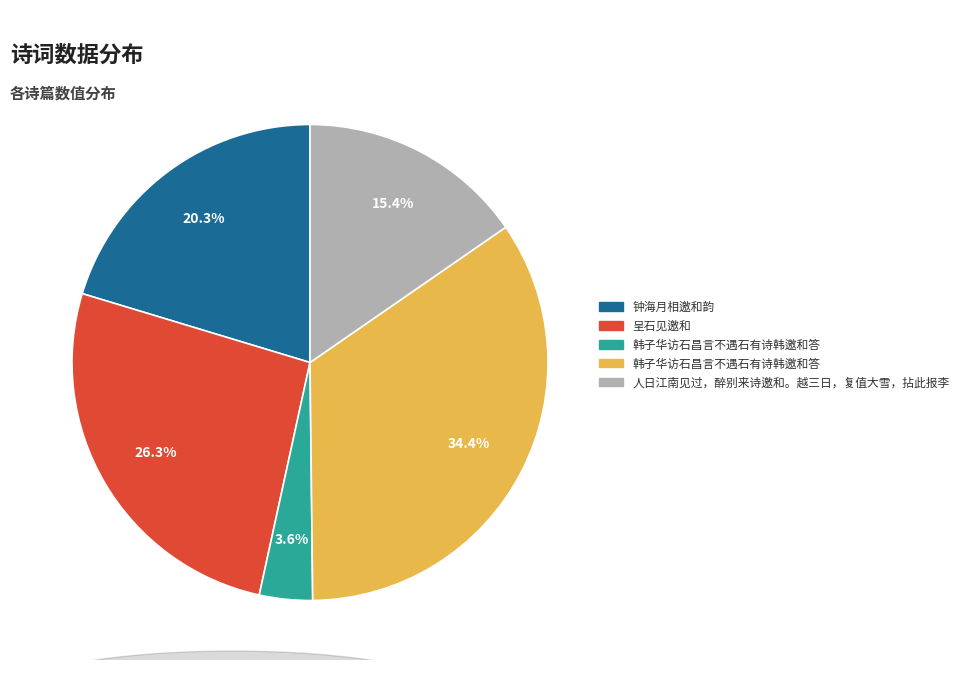

Is there any slice that represents more than half of the pie?

No